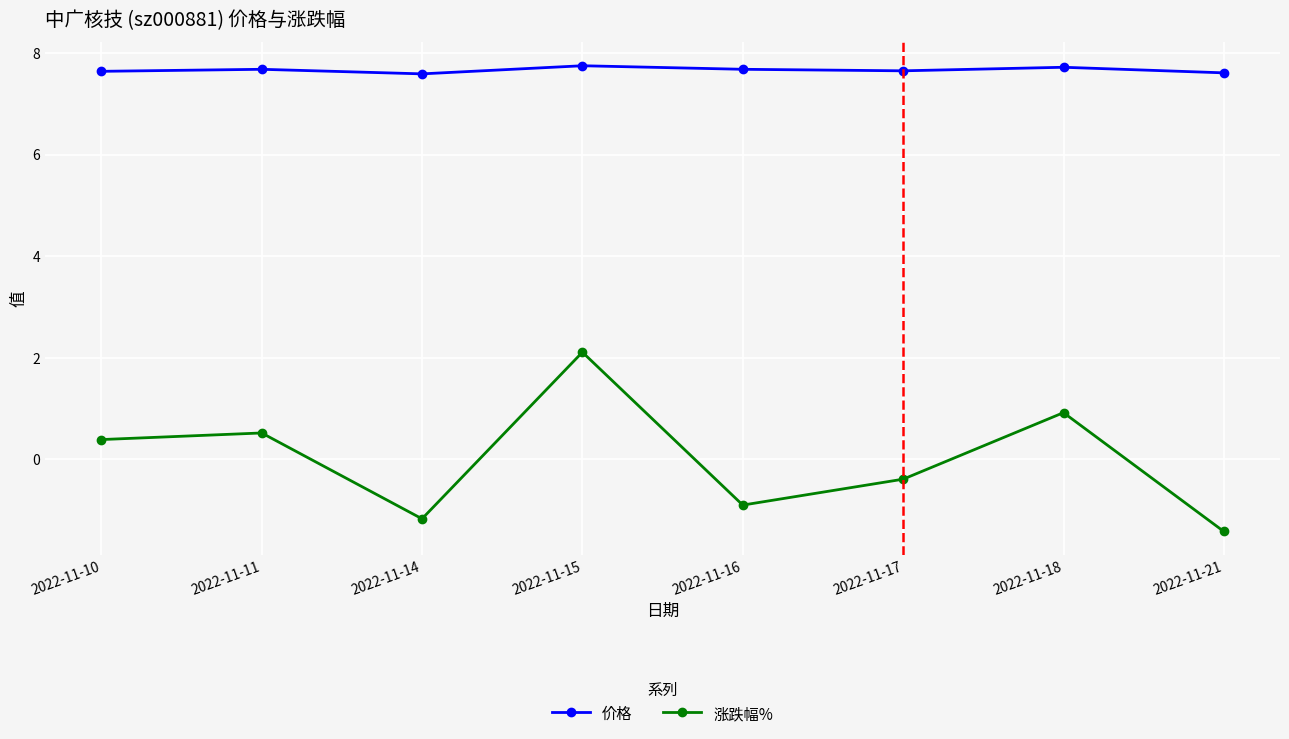

What is the value of the 涨跌幅% point at the 5th from the left?

-0.9